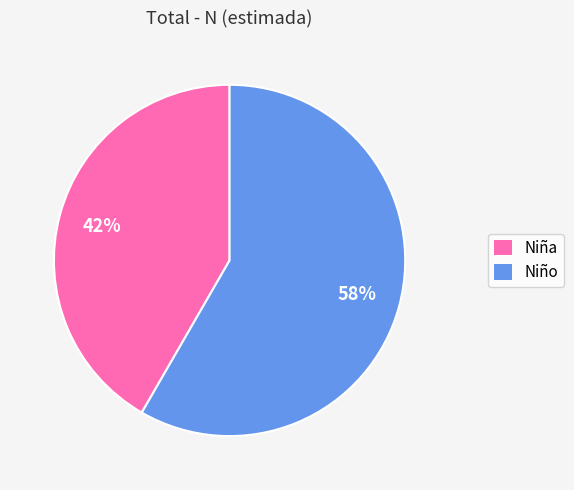

To the nearest percent, what is the combined percentage of Niño and Niña?

100%